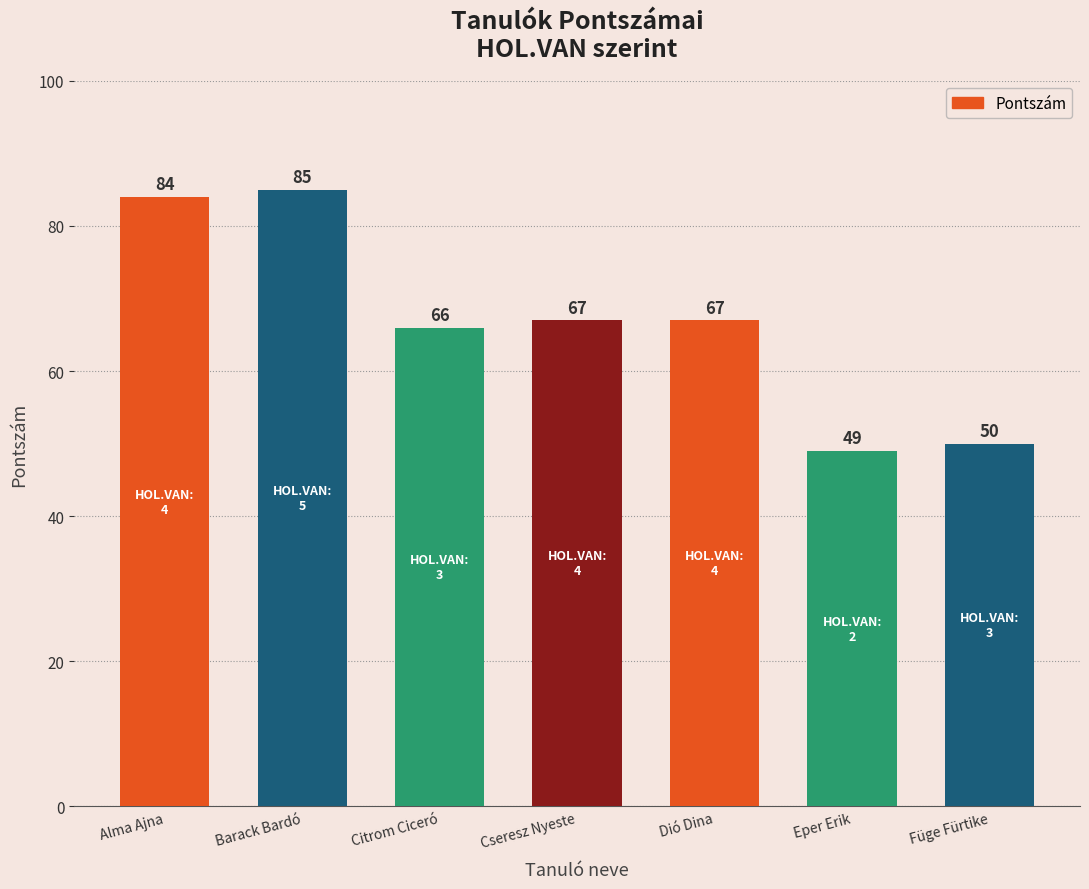

How many data points are less than 67?

3